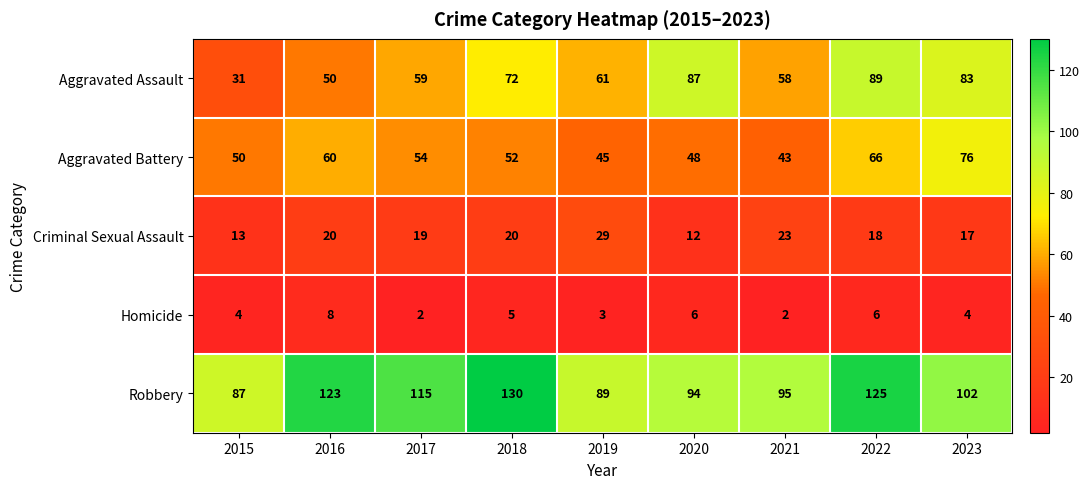

Between 2020 and 2023, which series saw the biggest shift?

Aggravated Battery